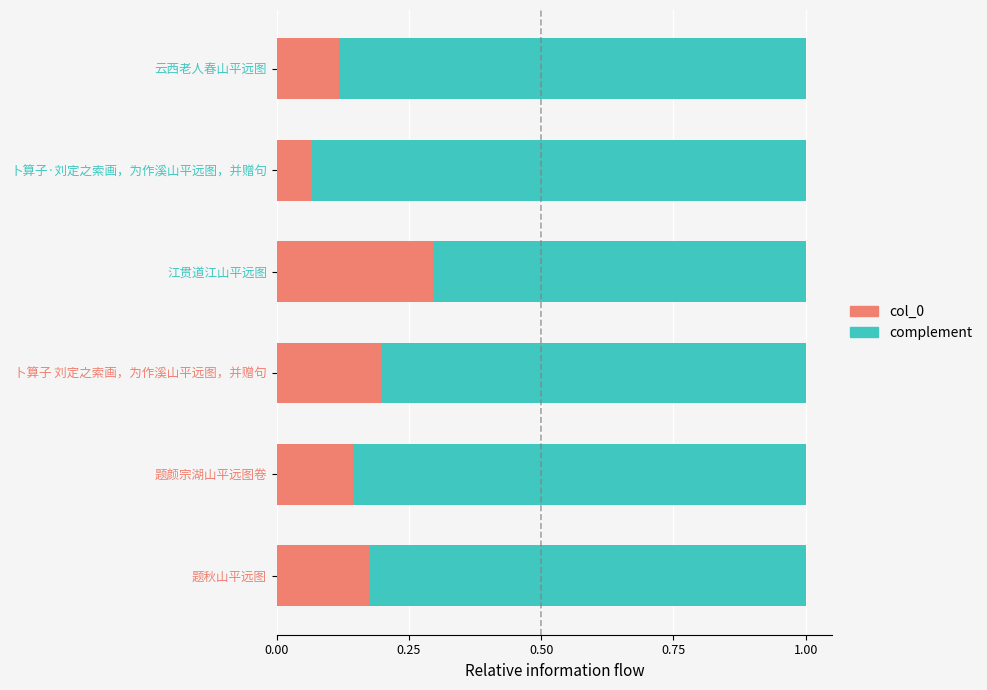

Rank the categories by col_0 value from highest to lowest.

江贯道江山平远图, 卜算子 刘定之索画，为作溪山平远图，并赠句, 题秋山平远图, 题颜宗湖山平远图卷, 云西老人春山平远图, 卜算子·刘定之索画，为作溪山平远图，并赠句